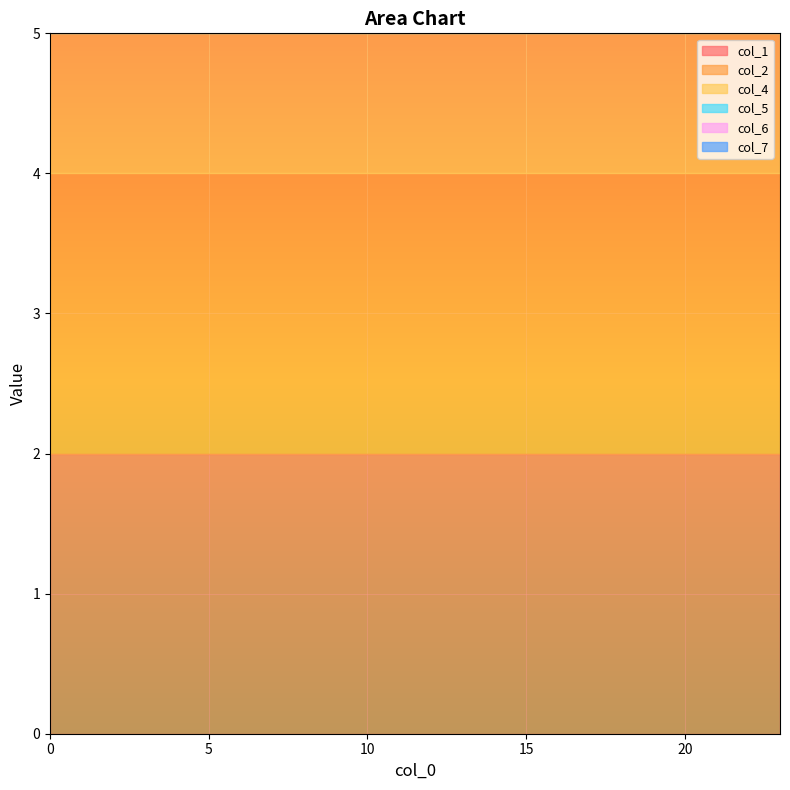

Reading right to left, transcribe all the data shown in this chart.

col_1: 2	2	2	2	2	2	2	2	2	2	2	2	2	2	2	2	2	2	2	2	2	2	2	2
col_2: 2	2	2	2	2	2	2	2	2	2	2	2	2	2	2	2	2	2	2	2	2	2	2	2
col_4: 1	1	1	1	1	1	1	1	1	1	1	1	1	1	1	1	1	1	1	1	1	1	1	1
col_5: 1	1	1	1	1	1	1	1	1	1	1	1	1	1	1	1	1	1	1	1	1	1	1	1
col_6: 1	1	1	1	1	1	1	1	1	1	1	1	1	1	1	1	1	1	1	1	1	1	1	1
col_7: 2	2	2	2	2	2	2	2	2	2	2	2	2	2	2	2	2	2	2	2	2	2	2	2